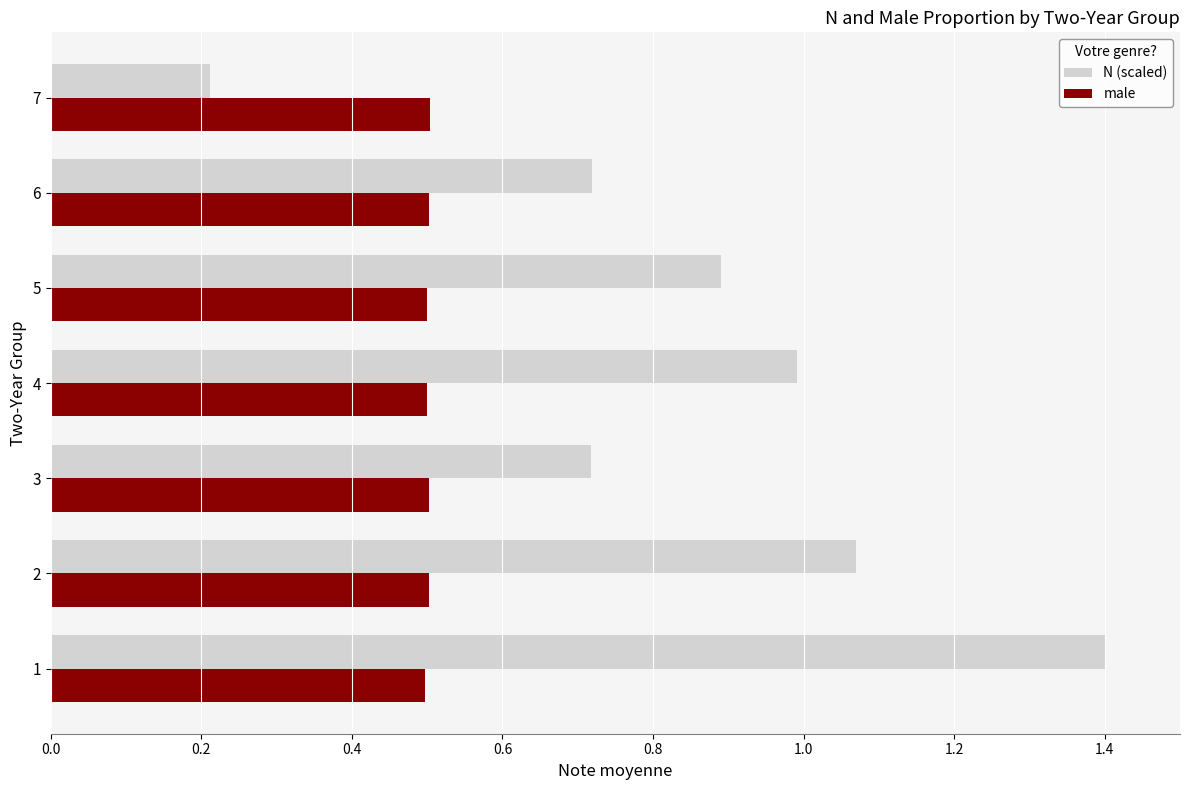

How many distinct data groups are displayed?

2